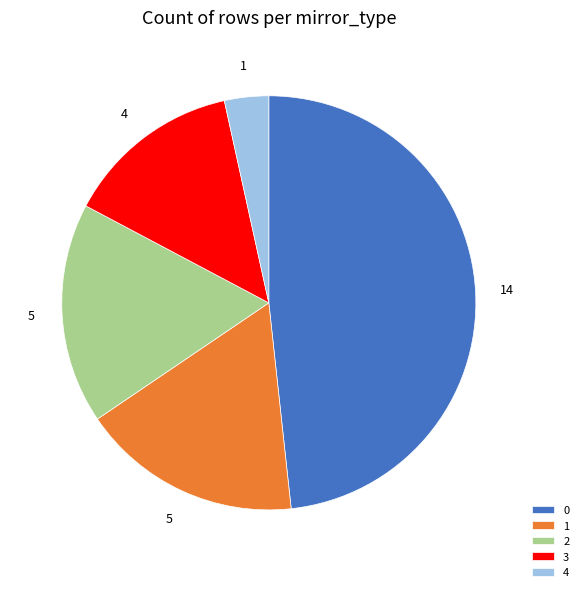

Does any single category account for the majority?

No